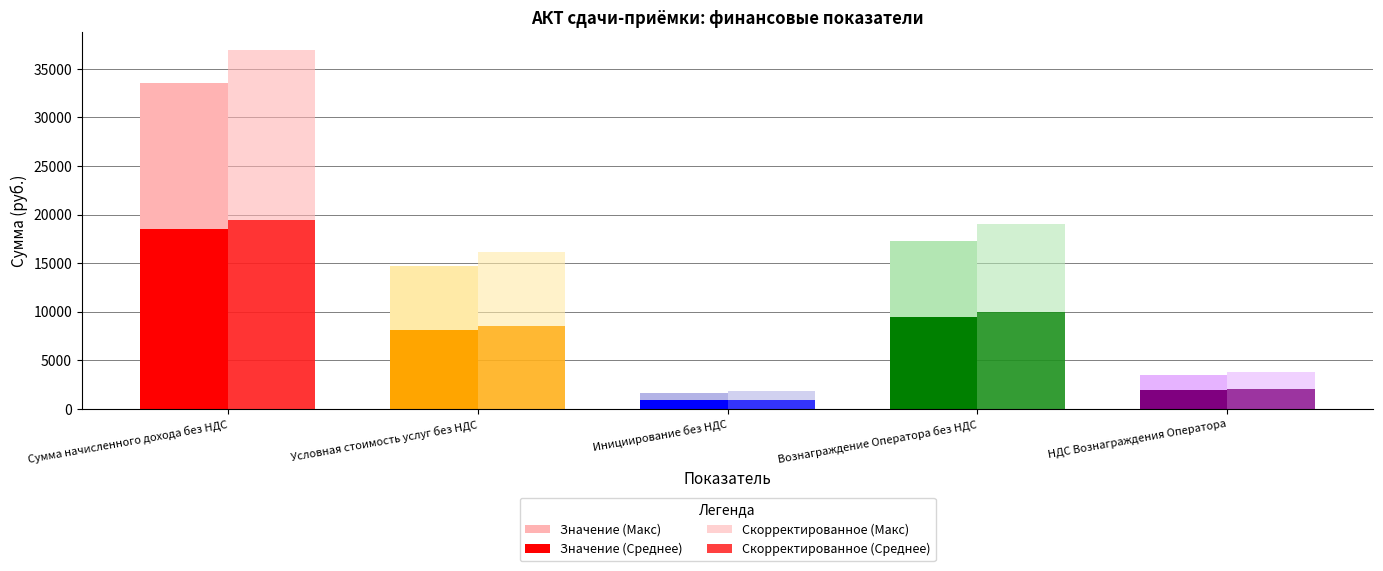

Reading left to right, list all the values displayed in this chart.

Значение (Макс): 33573.2	14683.5	1626.1	17263.7	3452.7
Значение (Среднее): 18465.3	8075.9	894.4	9495.0	1899.0
Скорректированное (Макс): 36930.5	16151.8	1788.7	18990.0	3798.0
Скорректированное (Среднее): 19472.5	8516.4	943.1	10012.9	2002.6